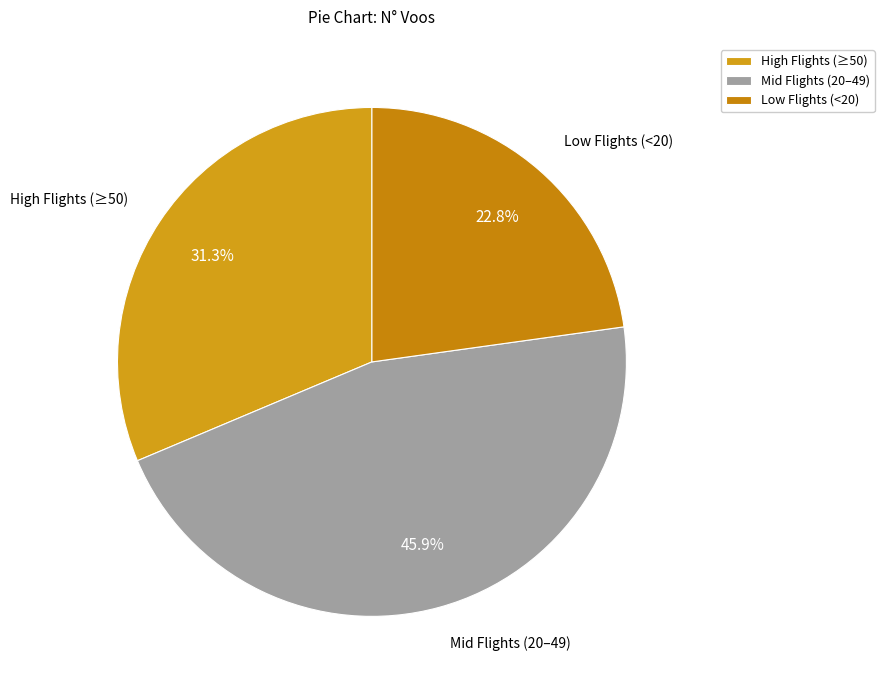

Which has a higher value, High Flights (≥50) or Low Flights (<20)?

High Flights (≥50)